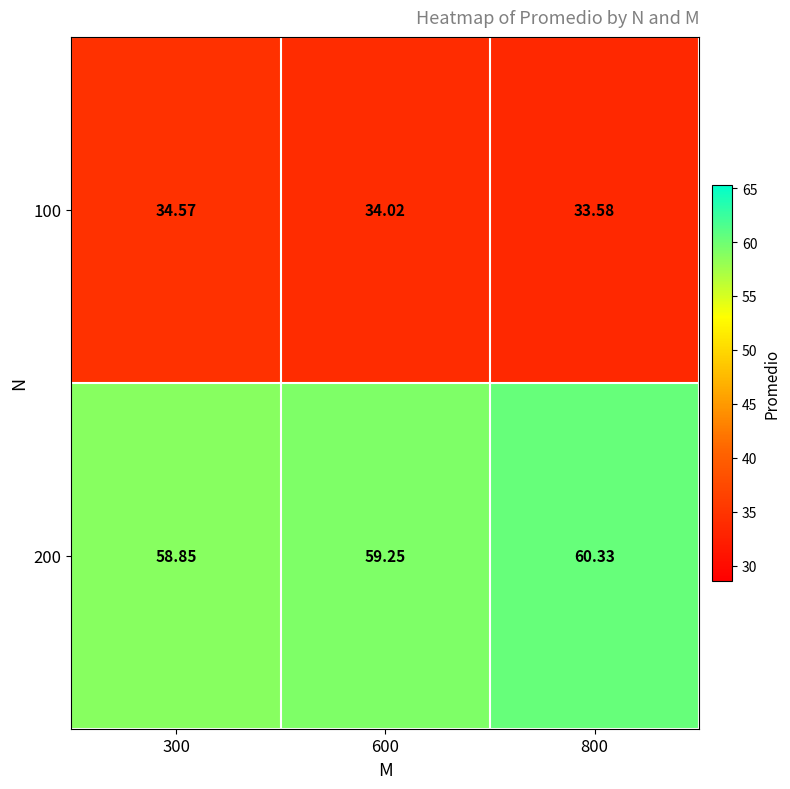

How many series are shown in this chart?

2